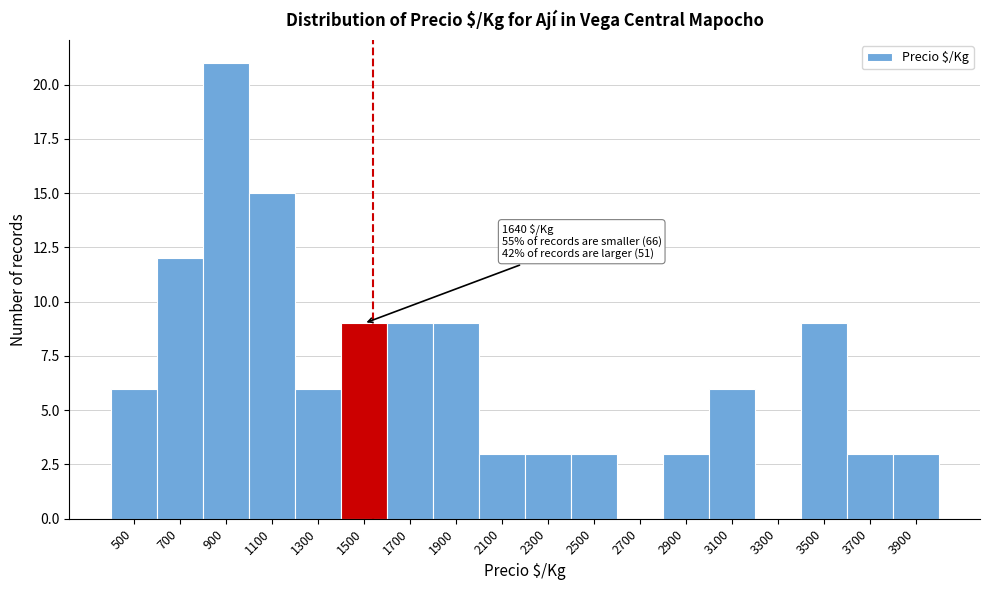

Reading left to right, what are all the values shown in this chart?

500=6	700=12	900=21	1100=15	1300=6	1500=9	1700=9	1900=9	2100=3	2300=3	2500=3	2700=0	2900=3	3100=6	3300=0	3500=9	3700=3	3900=3